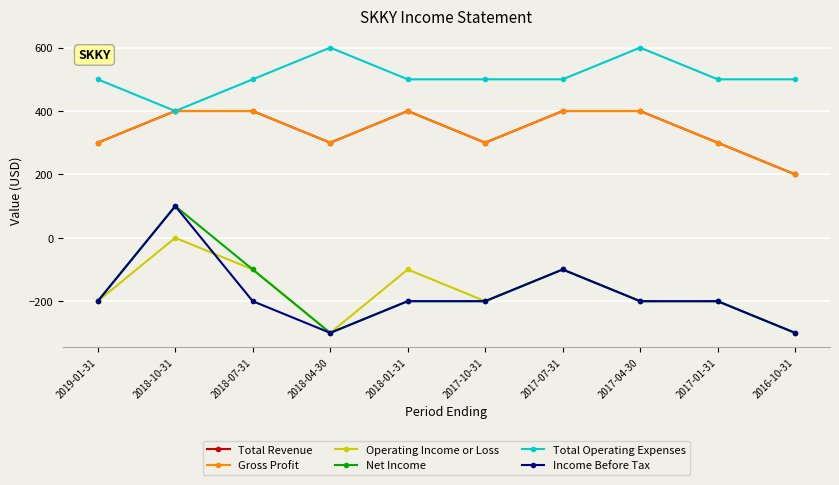

What is the sum of the Net Income values at 2019-01-31 and 2017-04-30?

-400